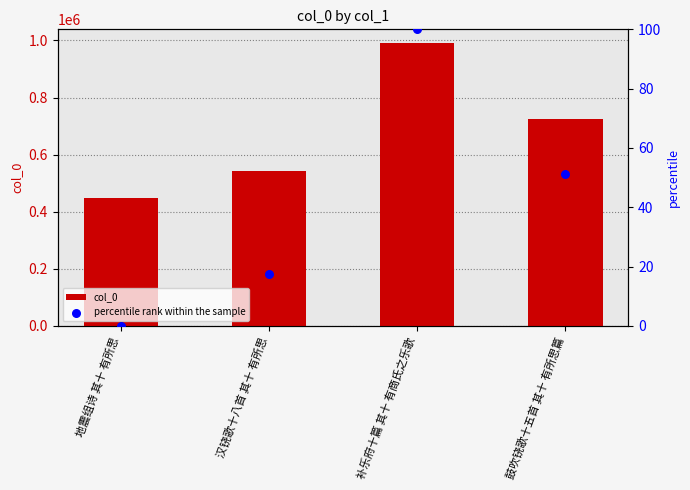

At which category is the sum across all series the highest?

补乐府十篇 其十 有商氏之乐歌